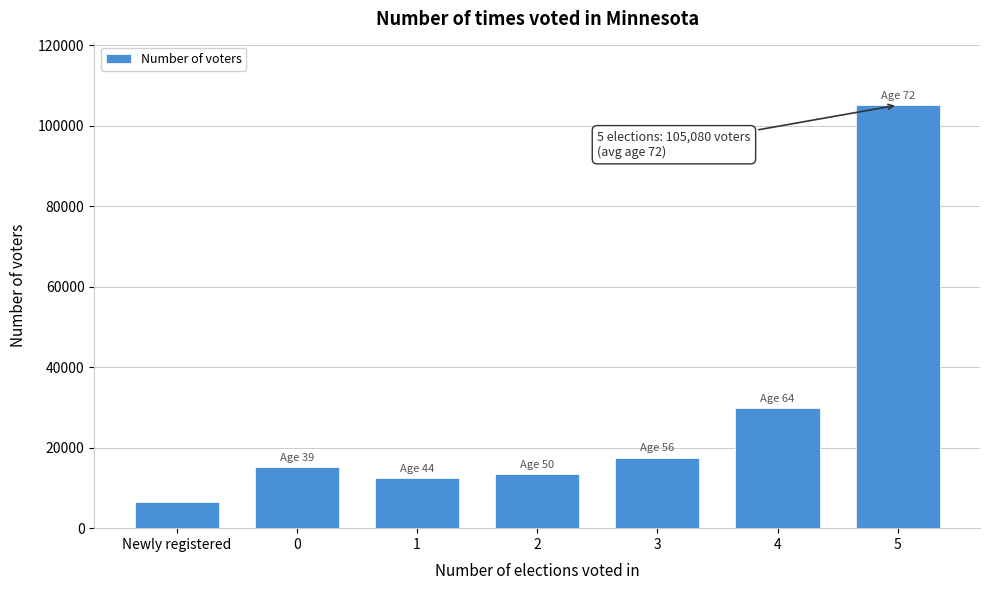

Reading left to right, extract all data points from this chart.

Newly registered=6384	0=15244	1=12467	2=13366	3=17511	4=29745	5=105080